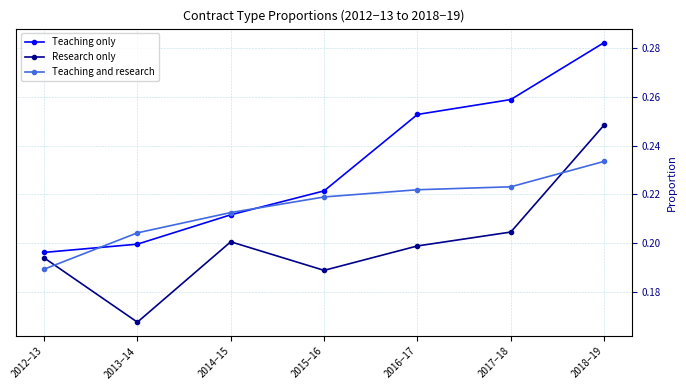

What is the sum of the Teaching and research values at 2012−13 and 2015−16?

0.4